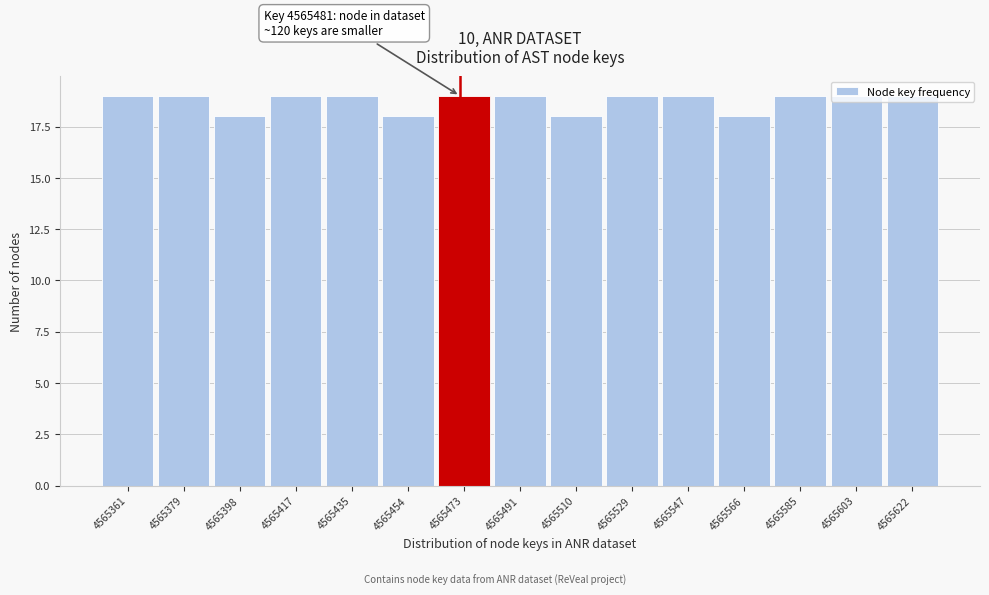

Approximately how many times larger is the value at 4565491 compared to 4565622?

1.0